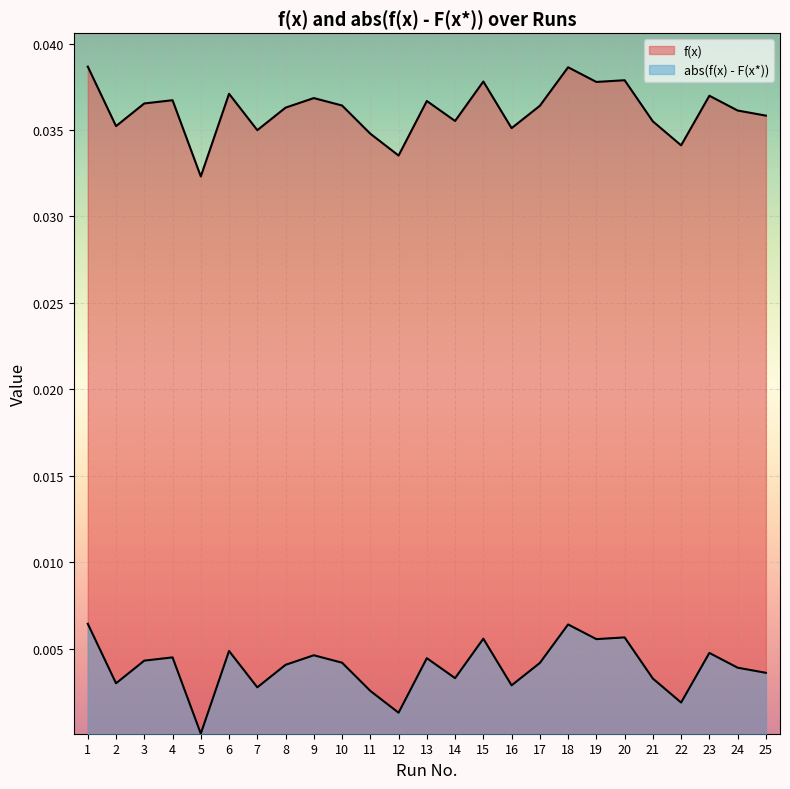

At which label does f(x) reach its minimum?

5